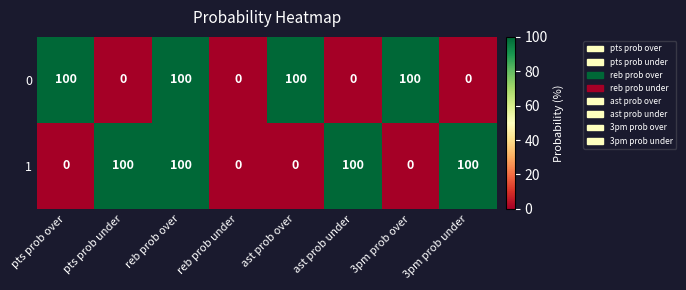

What is the spread (max minus min) of values at pts prob over?

100